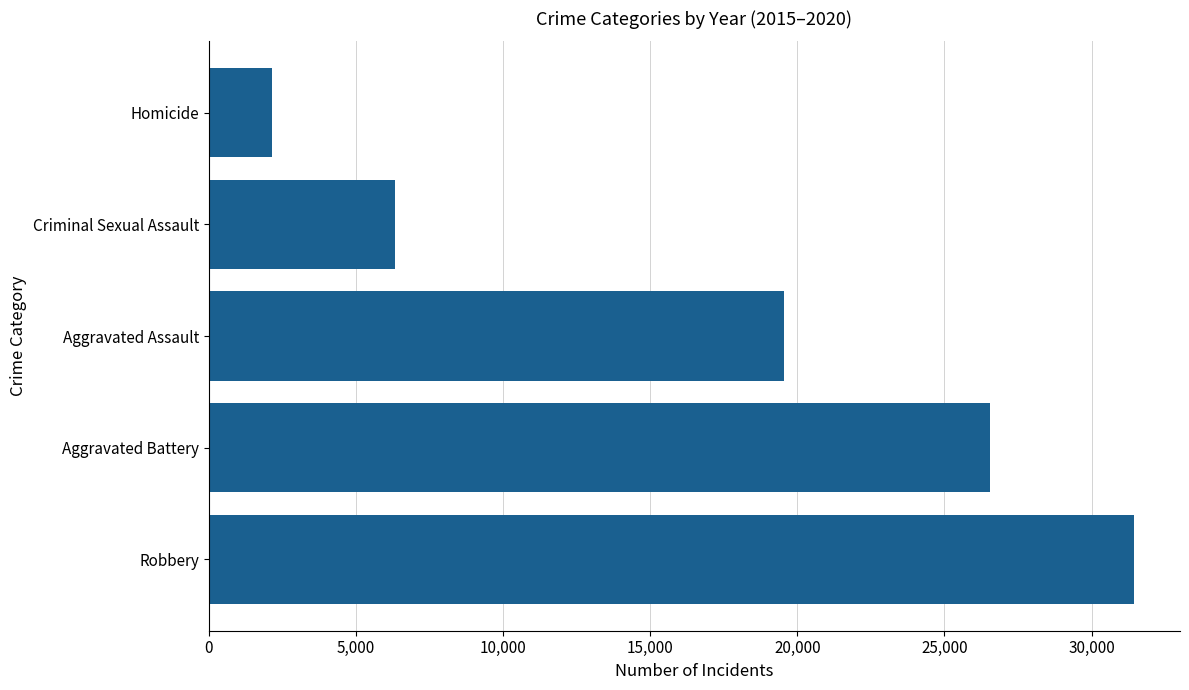

Reading bottom to top, list all the values displayed in this chart.

Robbery=31431	Aggravated Battery=26549	Aggravated Assault=19557	Criminal Sexual Assault=6335	Homicide=2145